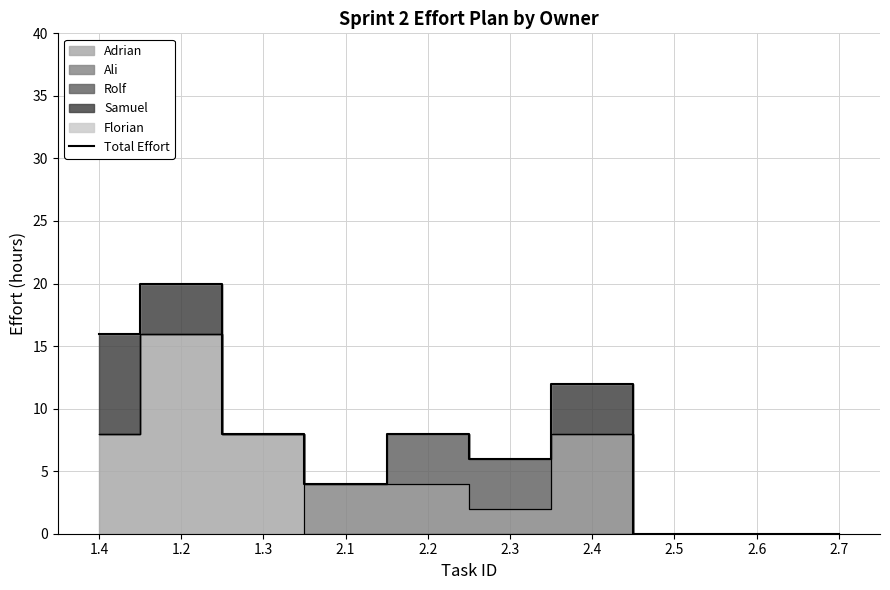

What is the label of the 8th point from the right?

1.3